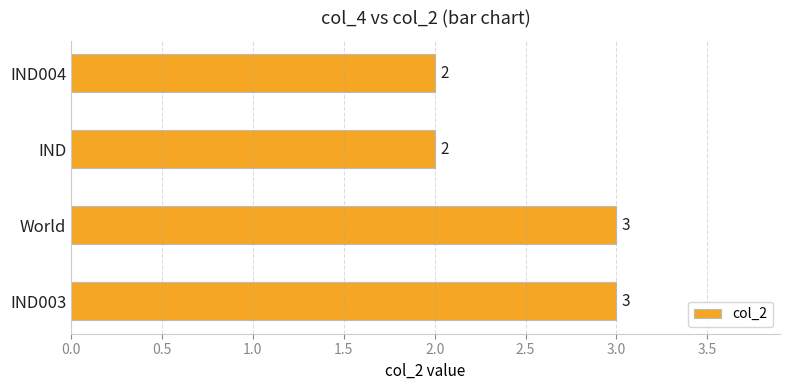

Does the chart contain stacked bars?

No